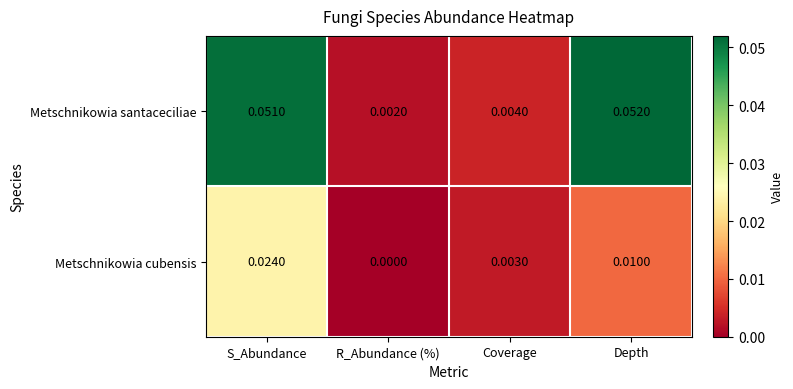

Is the value of Metschnikowia santaceciliae at Depth greater than the value of Metschnikowia cubensis at Depth?

Yes